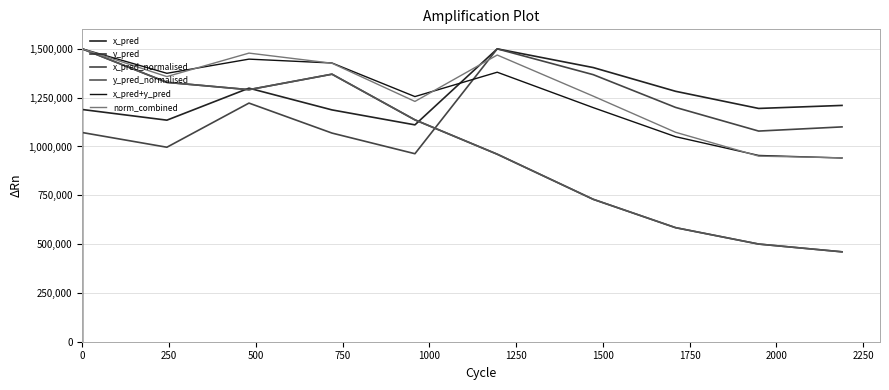

What is the average value of the norm_combined series?

1057051.5